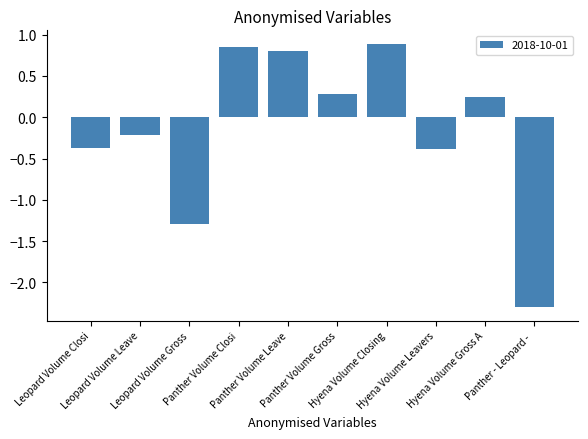

What is the maximum value shown in the chart?

0.9